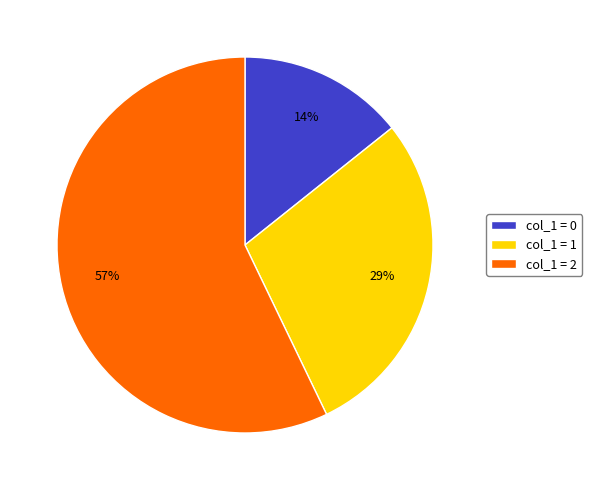

Is there a majority slice in this chart?

Yes